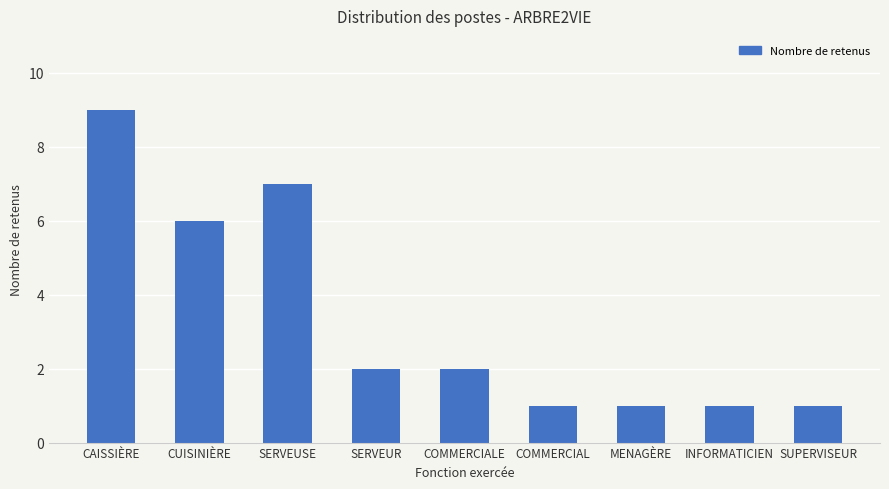

What is the label of the 1st bar from the left?

CAISSIÈRE